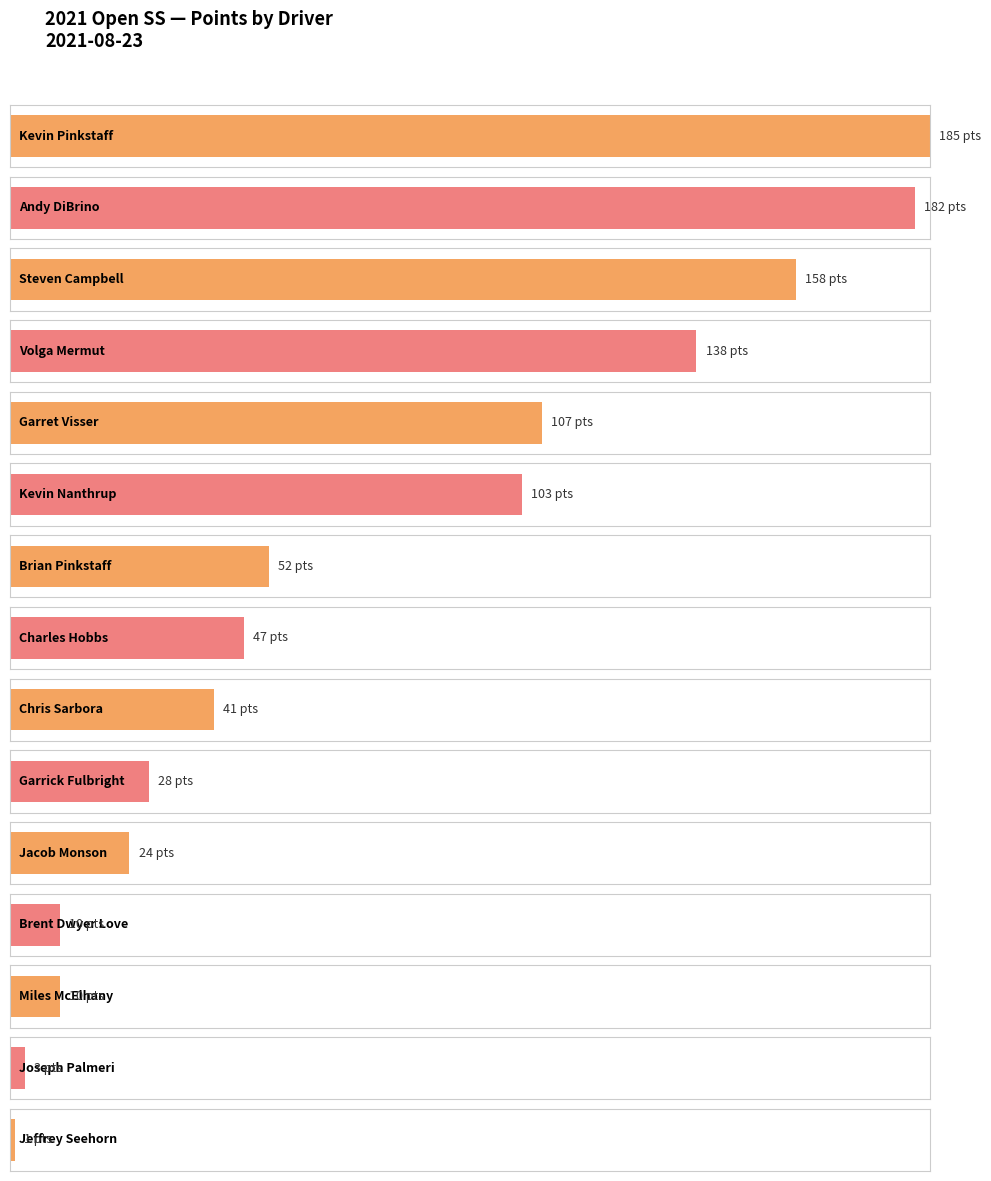

What is the difference between the second highest and minimum values?

181